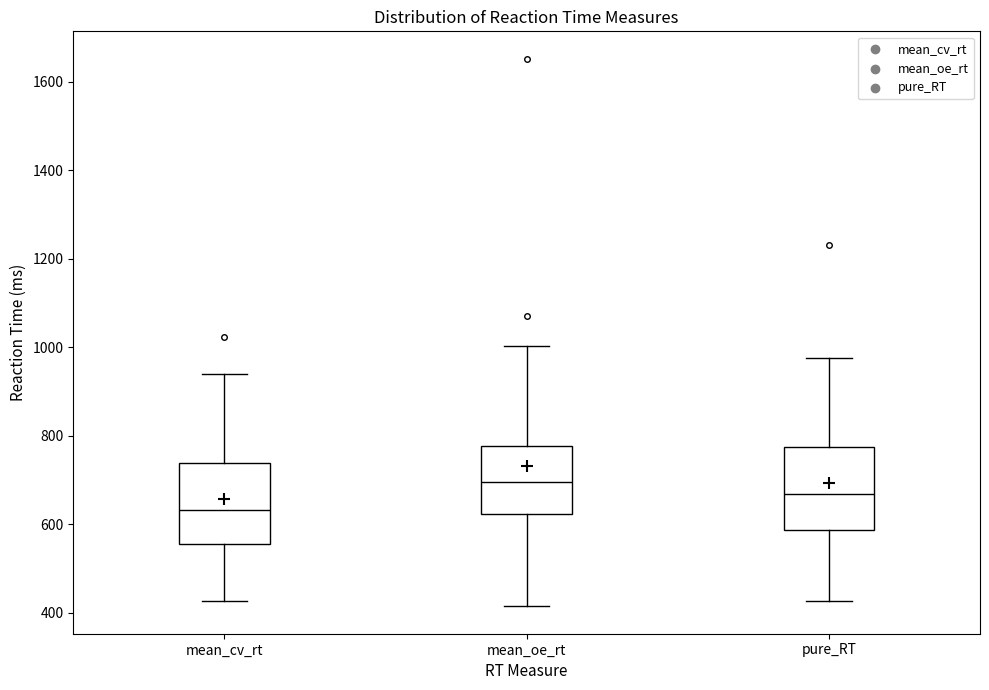

Reading left to right, read every box against the y-axis: the position of its median line, the range the box covers, and the ends of its whiskers. The values are not printed on the chart, so give them approximately, as read against the axis.

mean_cv_rt: median 640, box 560 to 740, whiskers 420 to 940
mean_oe_rt: median 700, box 620 to 780, whiskers 420 to 1000
pure_RT: median 660, box 580 to 780, whiskers 420 to 980